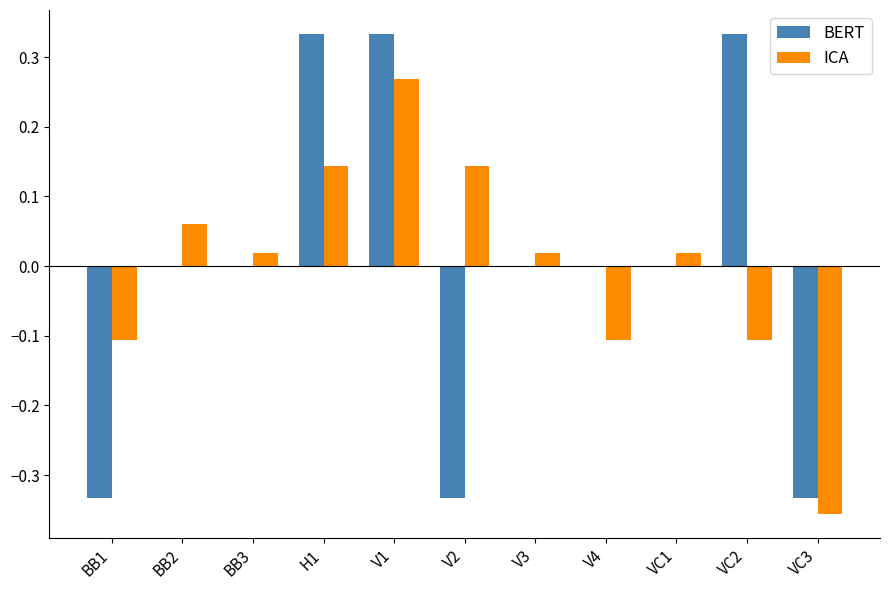

Between V3 and V4, which series saw the biggest shift?

ICA